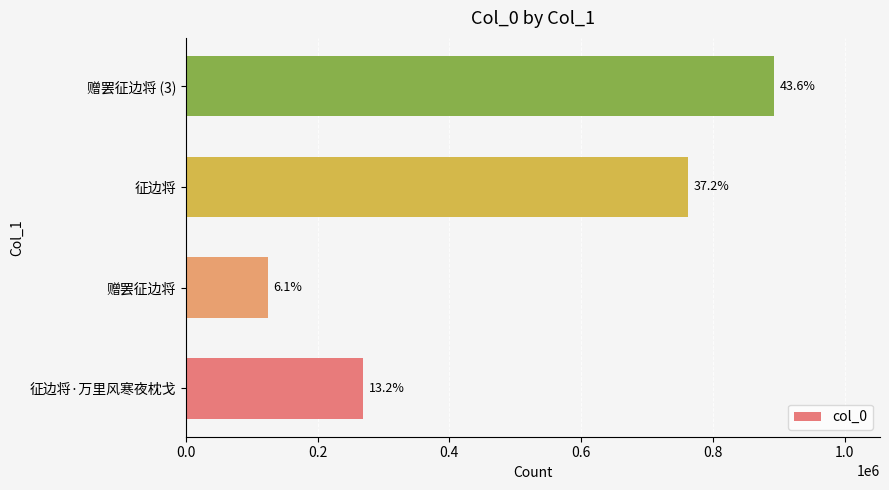

Are the bars horizontal?

Yes